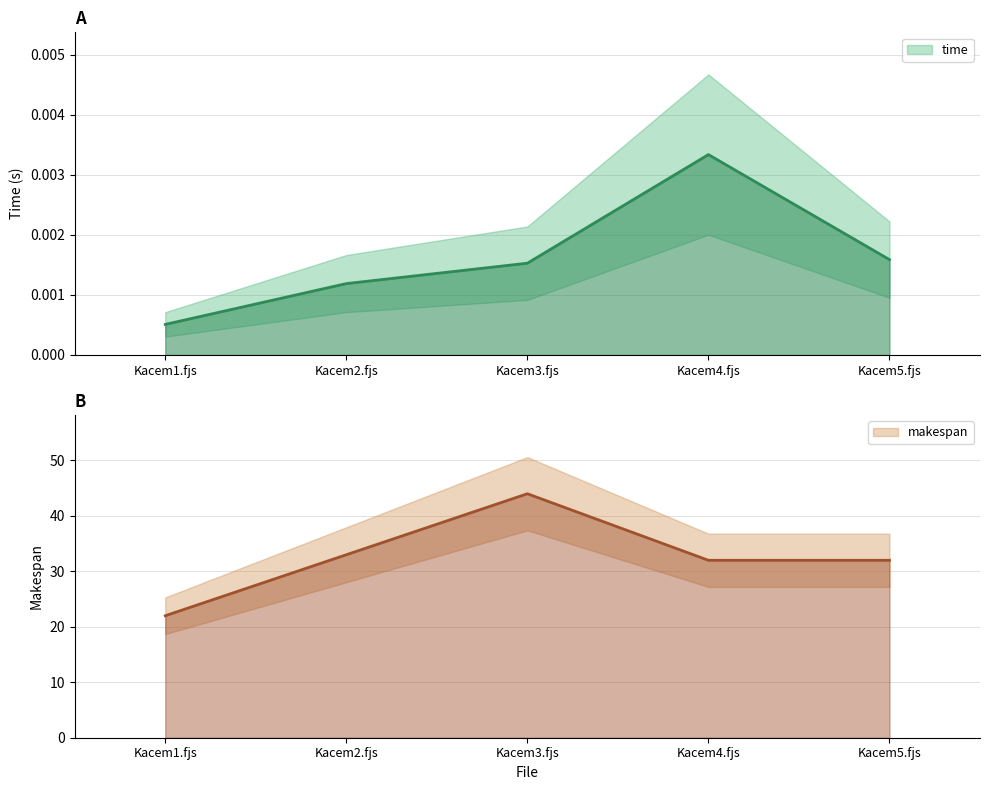

The chart shows a value of 0.0 at Kacem4.fjs. True or false?

False